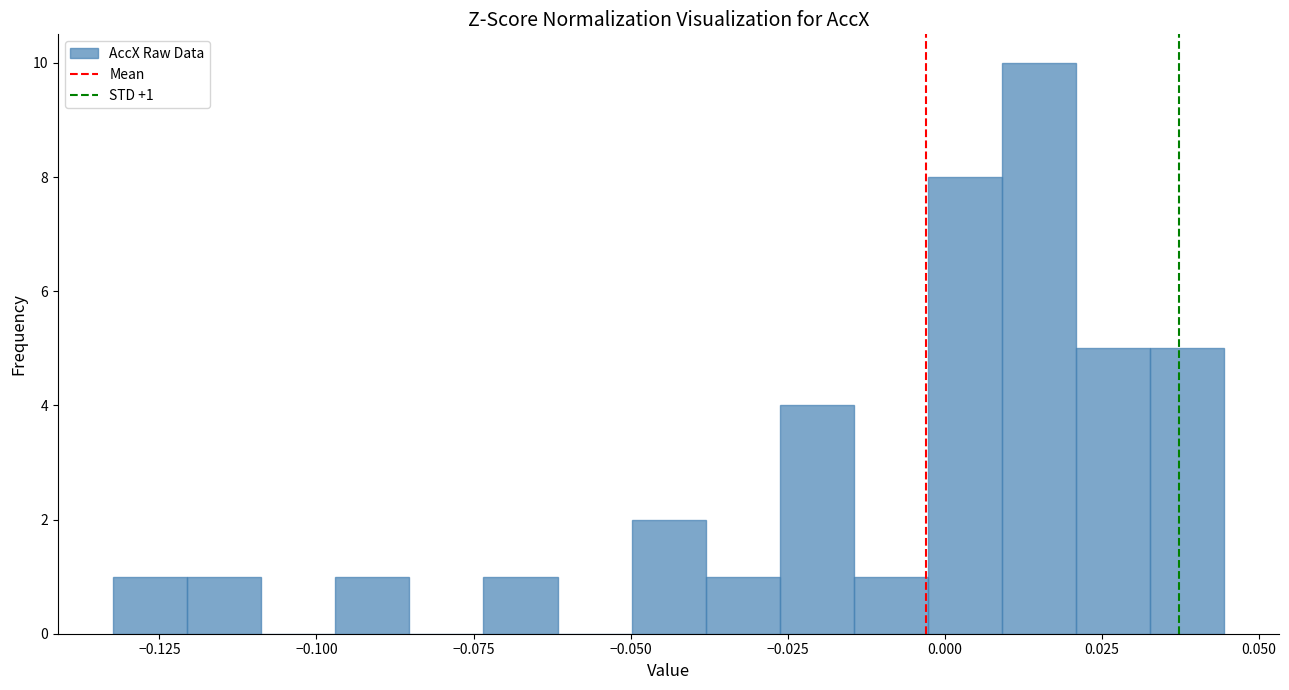

Read against the x-axis, roughly where is the centre of the tallest bar?

0.015